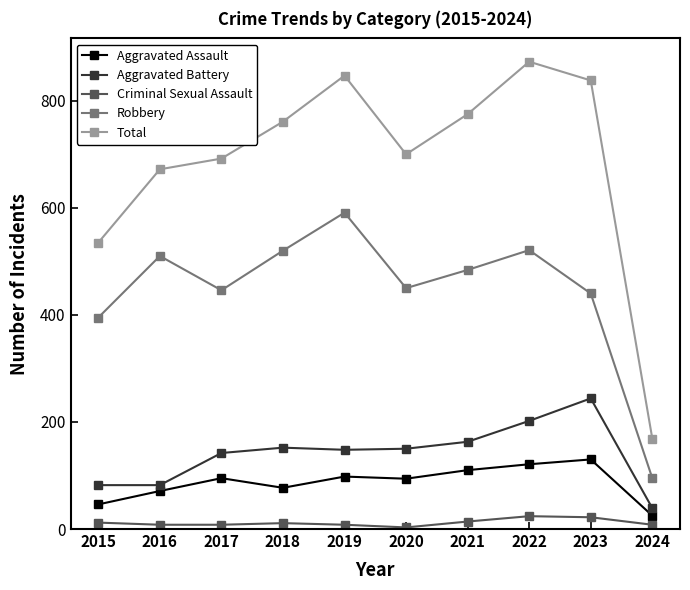

How many series are shown in this chart?

5